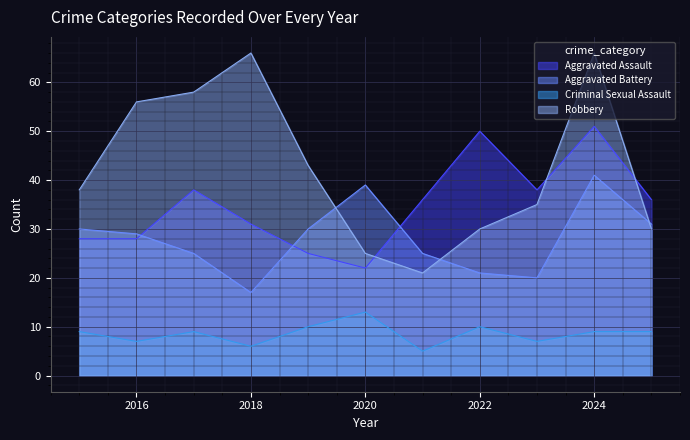

Where is the first local maximum for Robbery?

2018